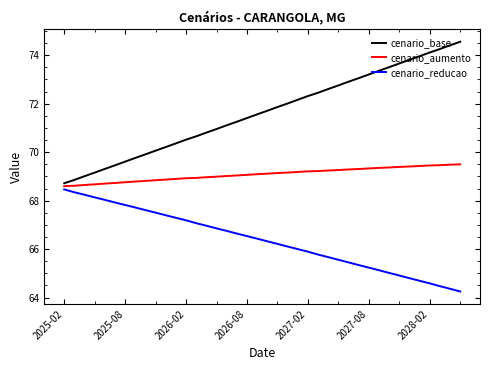

True or false: cenario_reducao and cenario_base cross at least once.

False